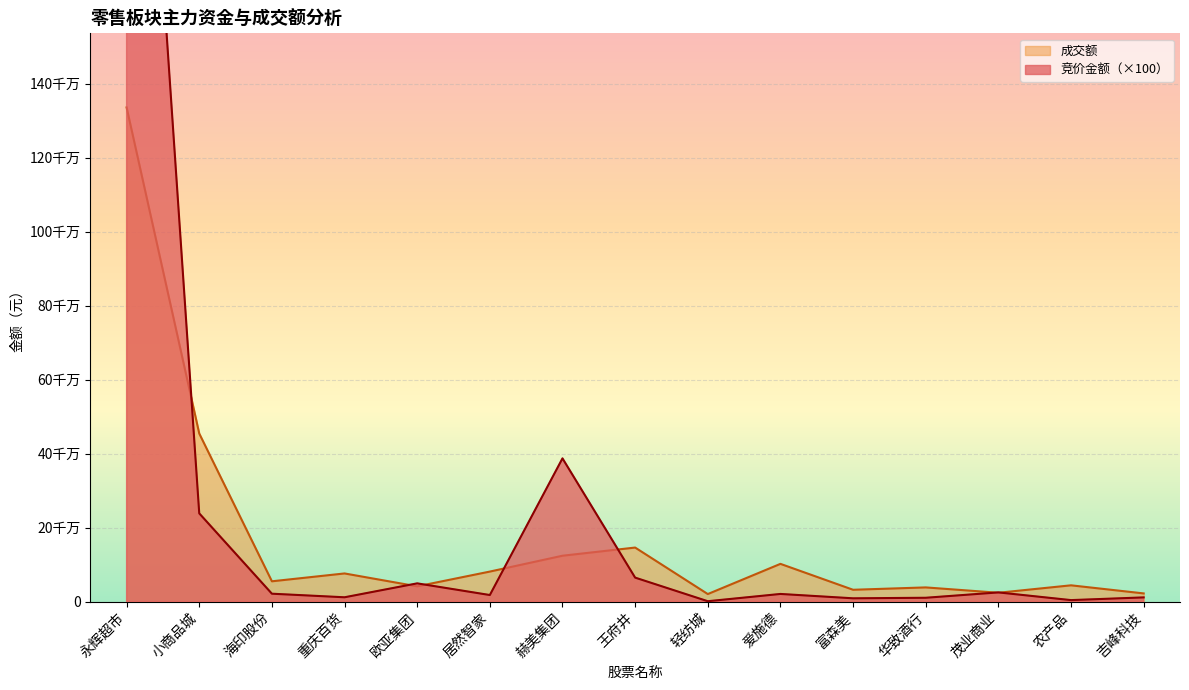

What is the highest value of the 竞价金额 series?

3124808200